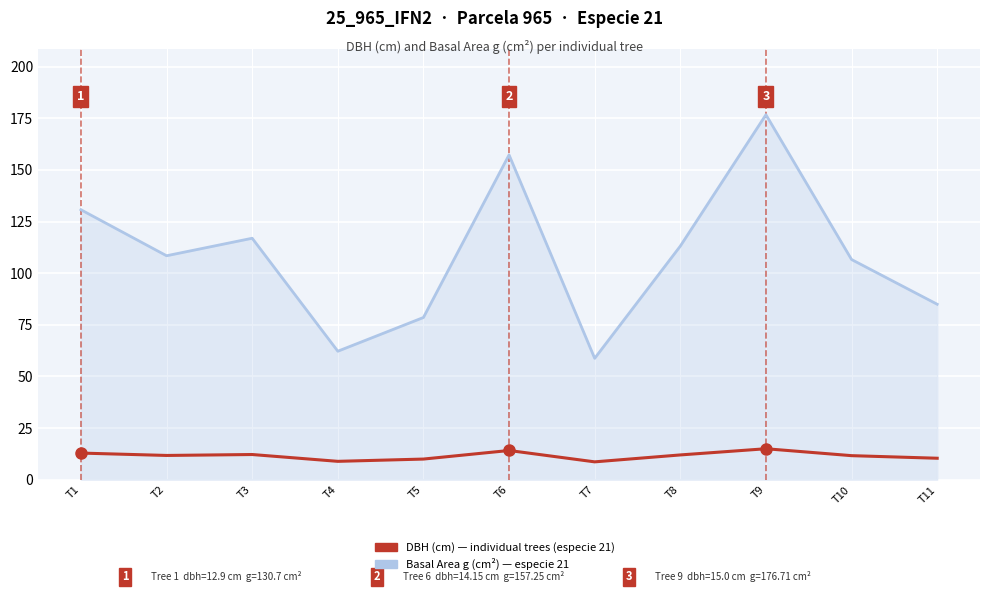

At which category is the sum across all series the highest?

T9